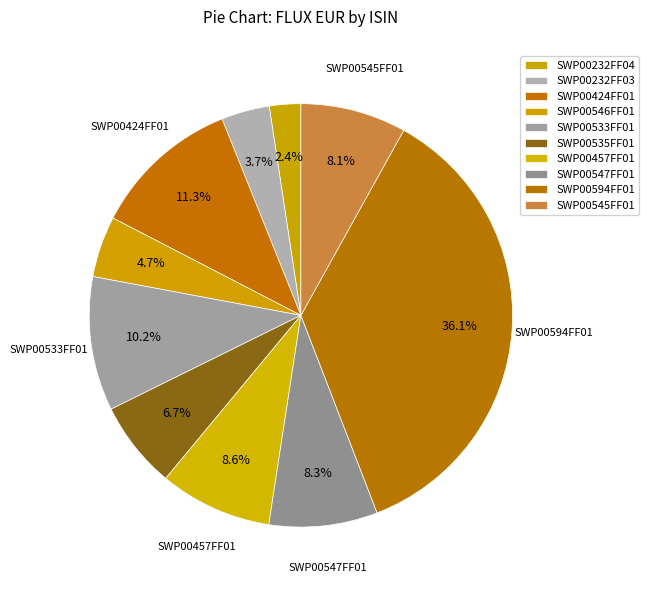

How many slices are in this pie chart?

10